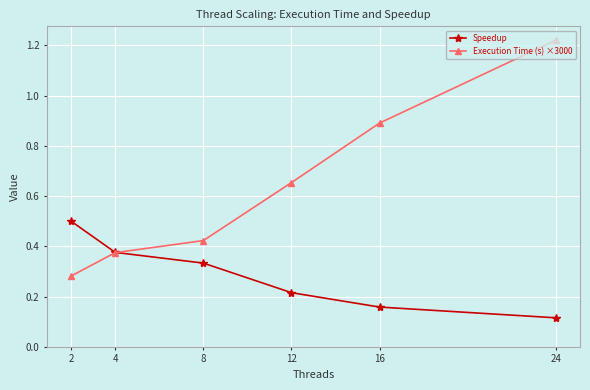

Is the value of Speedup at 16 greater than the value of Execution Time (s) ×3000 at 4?

No